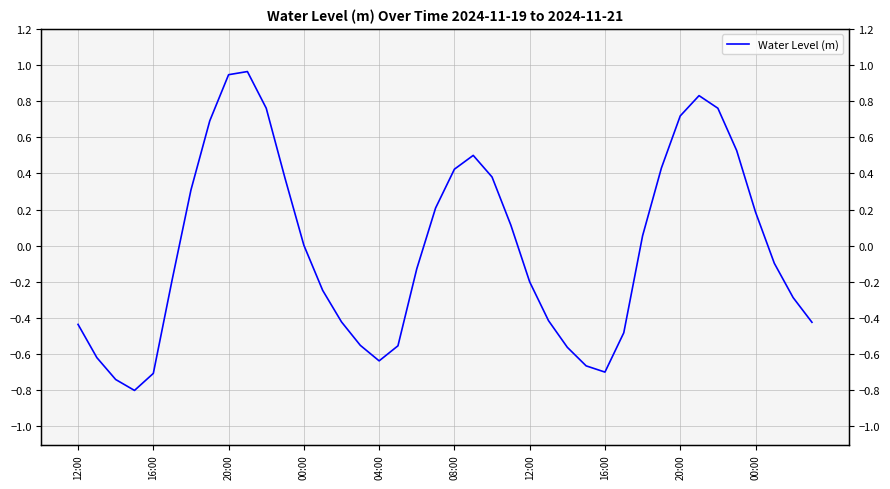

How many interior local peaks (higher than both neighbors) does the data have?

3